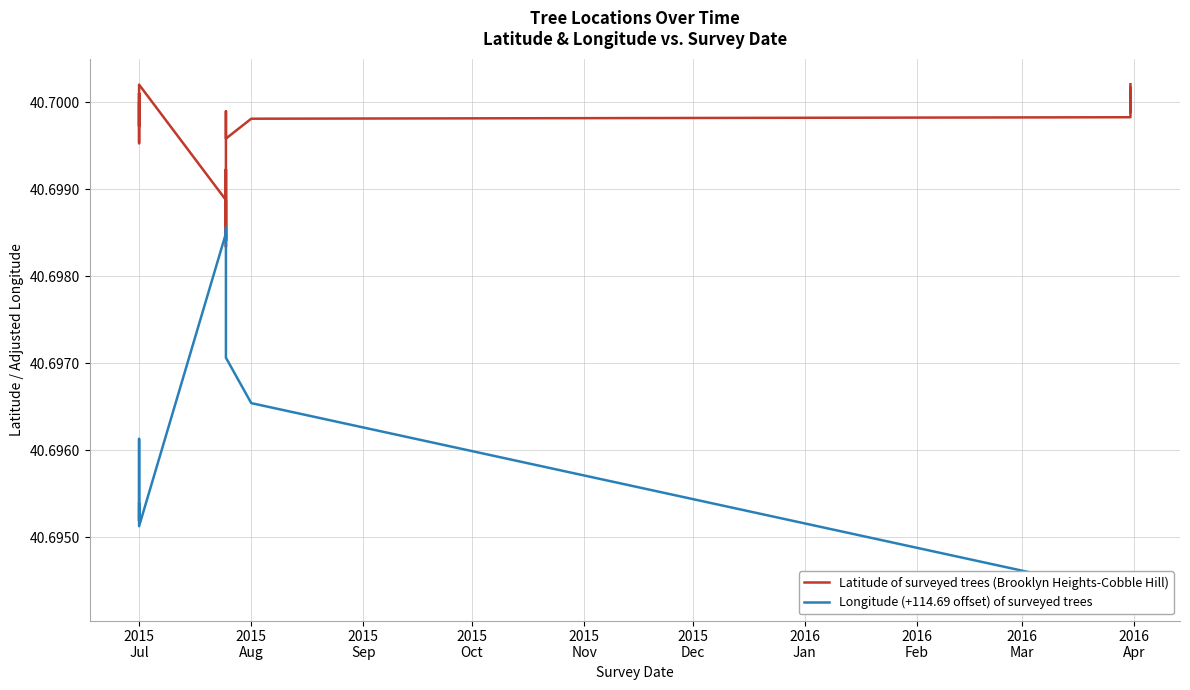

What is the sum of the Longitude (+114.69 offset) of surveyed trees values at 2015
Dec and 2015
Oct?

81.4